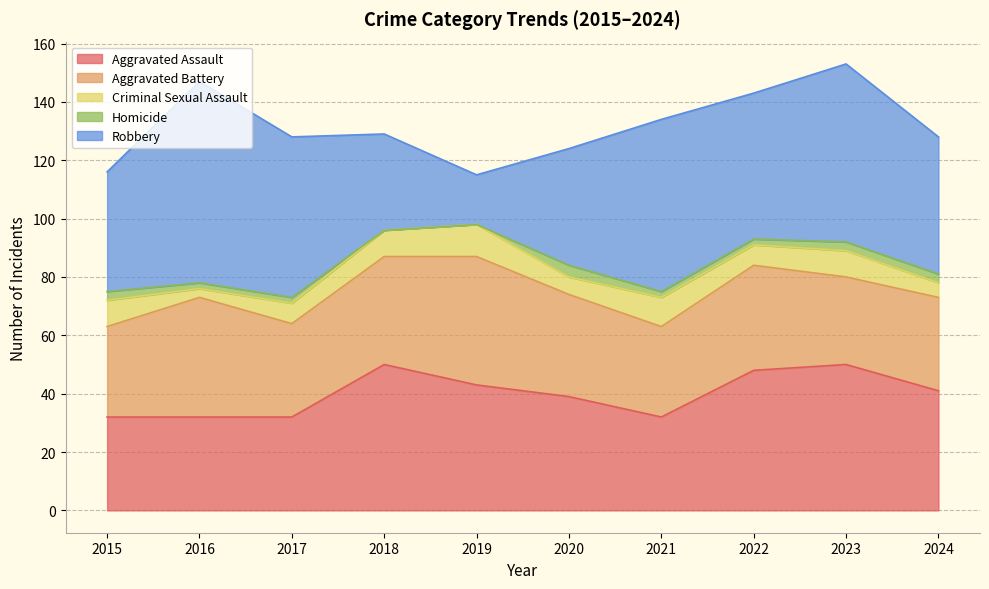

How many lines are shown in the chart?

5